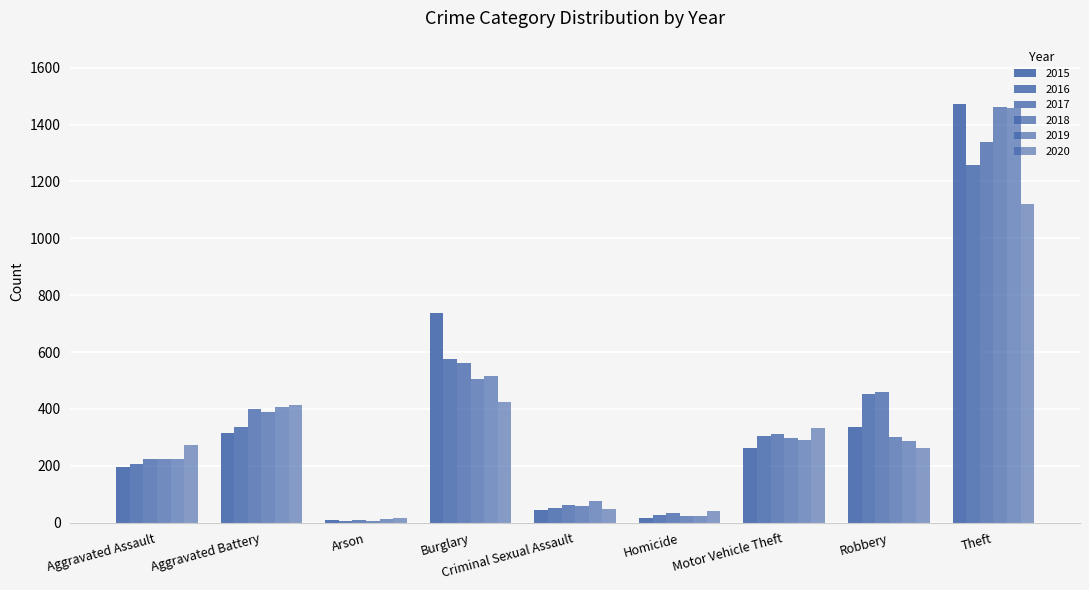

What is the difference between the 2016 values at Aggravated Battery and Motor Vehicle Theft?

32